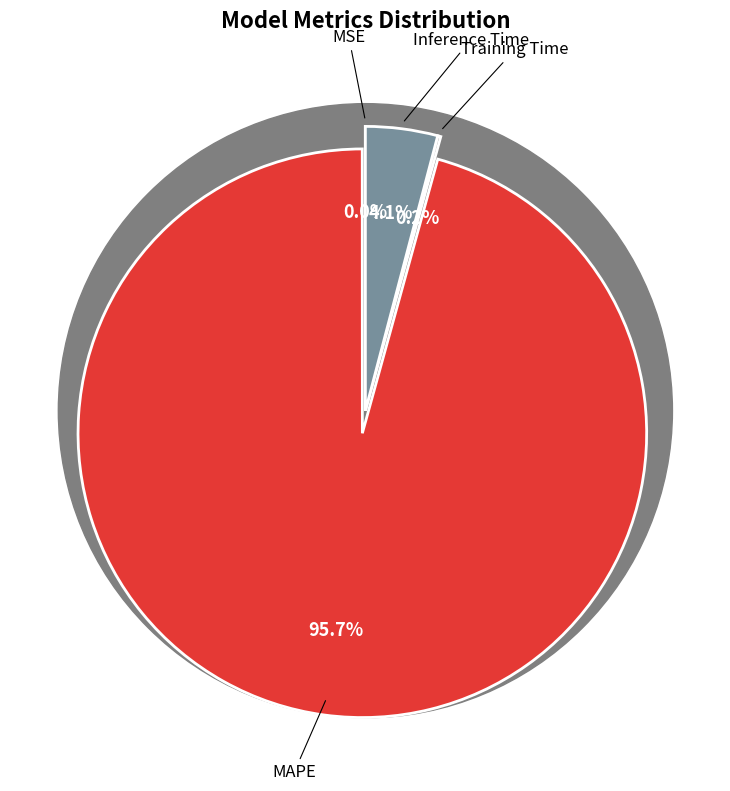

What is the change in value from MSE to Inference Time?

+1.0